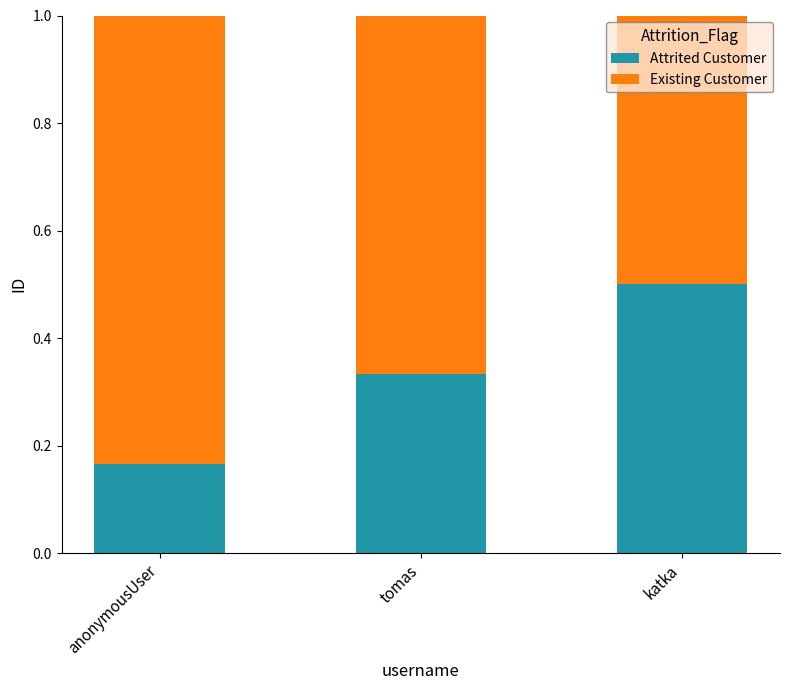

What is the total value across all series at anonymousUser?

1.0